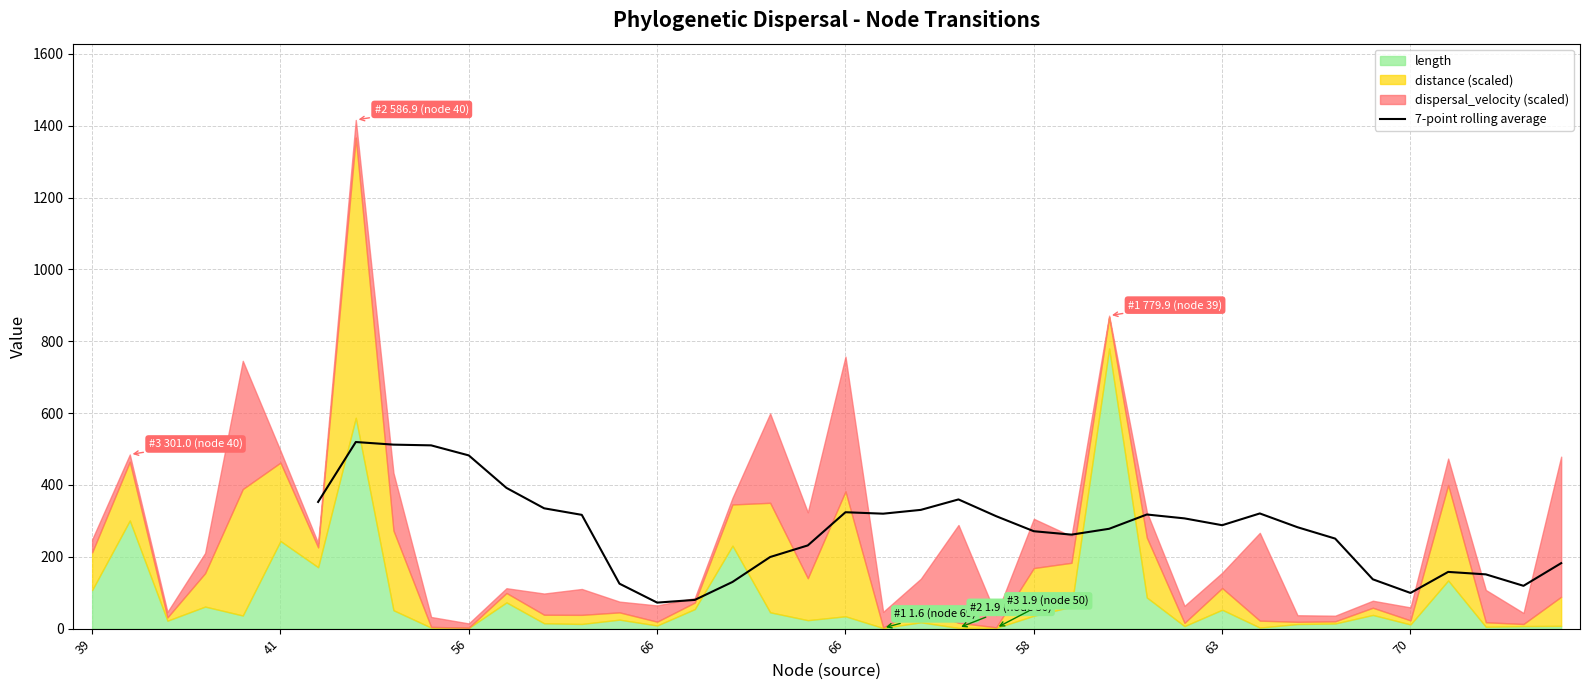

What is the label of the 31st point from the right?

66